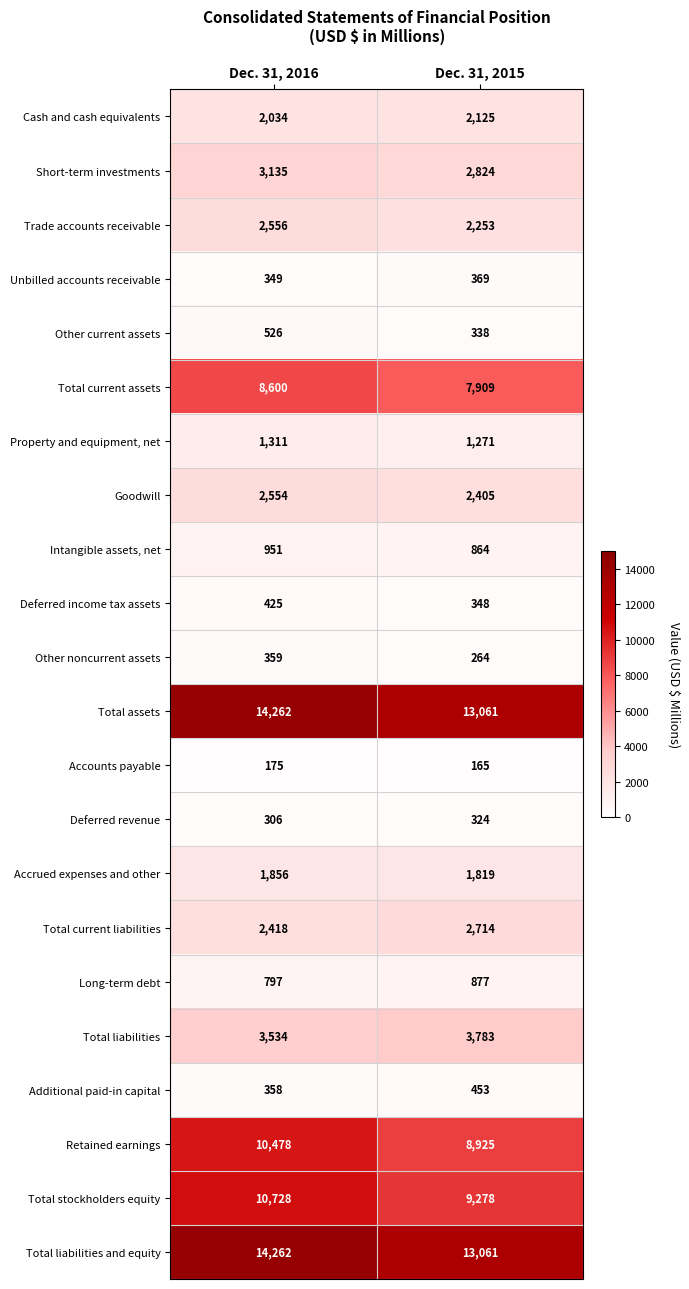

Which category has the lowest value across all series?

Dec. 31, 2015